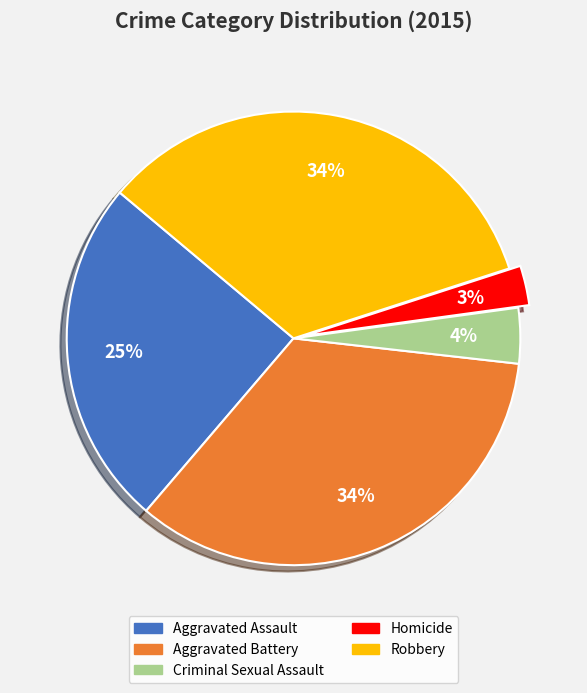

Is there any slice that represents more than half of the pie?

No